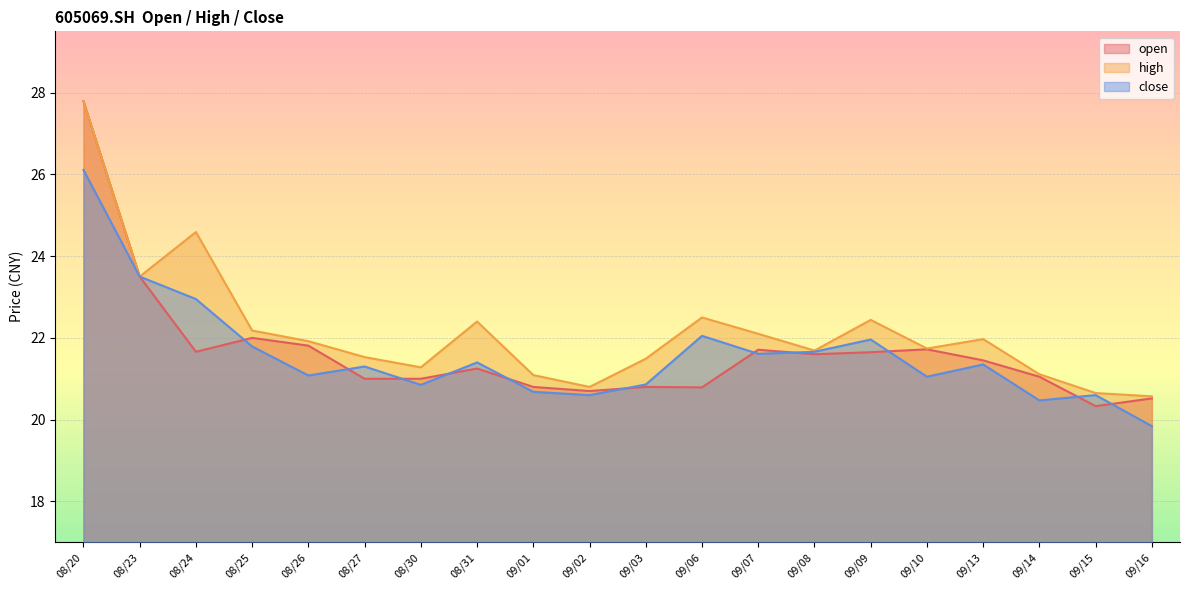

Where is the first local maximum for open?

08/25